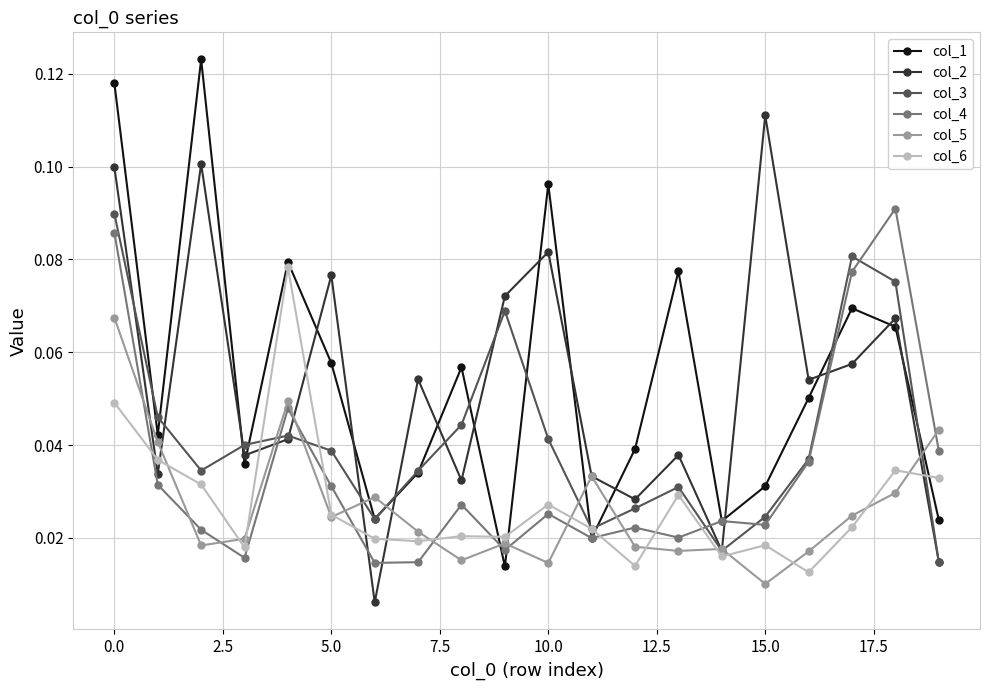

True or false: col_5 has more than 1 points higher than both neighbors.

True